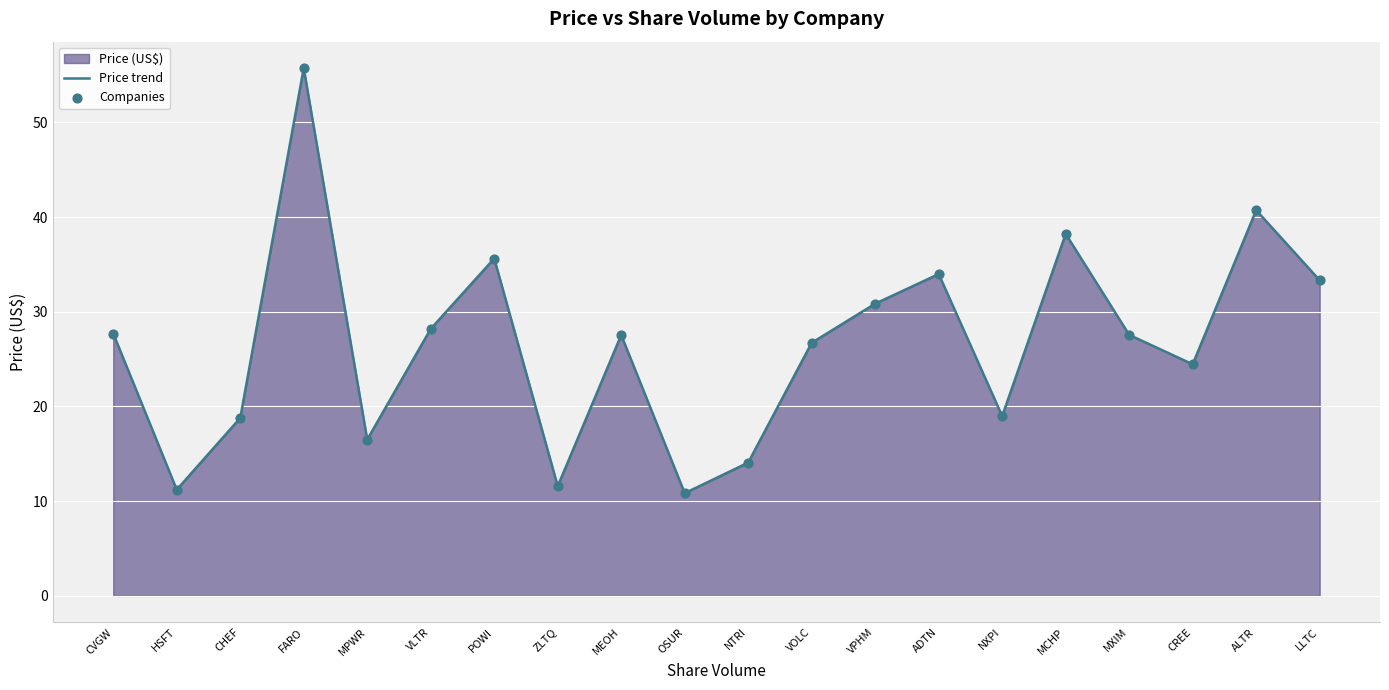

At which category is the sum across all series the highest?

FARO